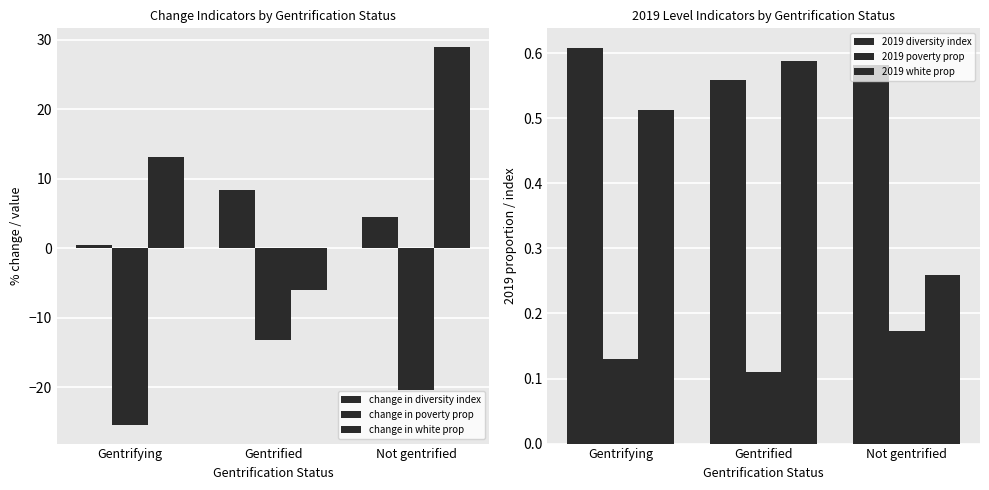

At which label is 2019 diversity index closest to 0?

Gentrified